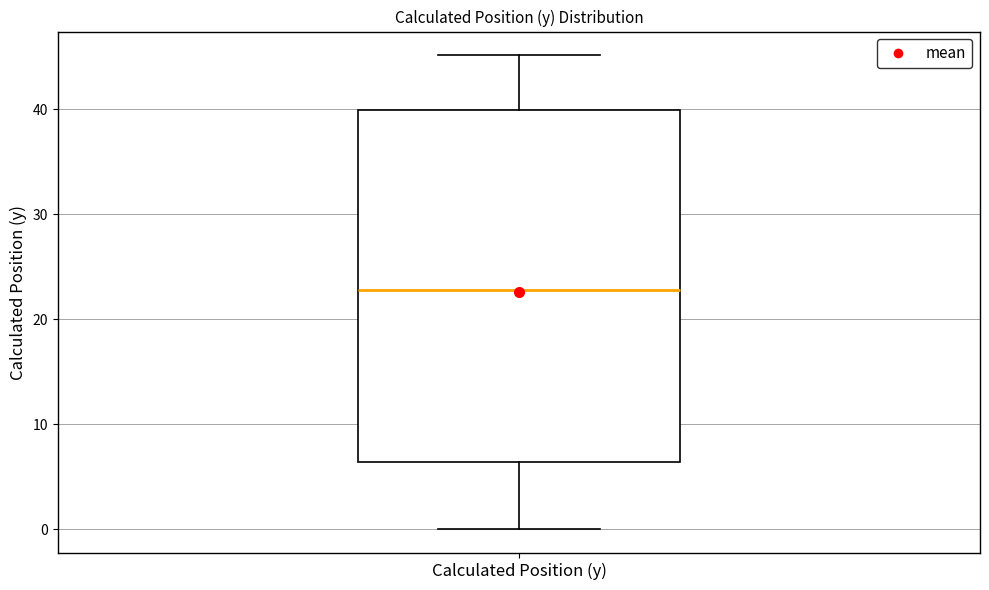

Read this box plot against the y-axis: the position of the median line, the range covered by the box, and the ends of both whiskers. The values are not printed on the chart, so give them approximately, as read against the axis.

median 23, box 6 to 40, whiskers 0 to 45